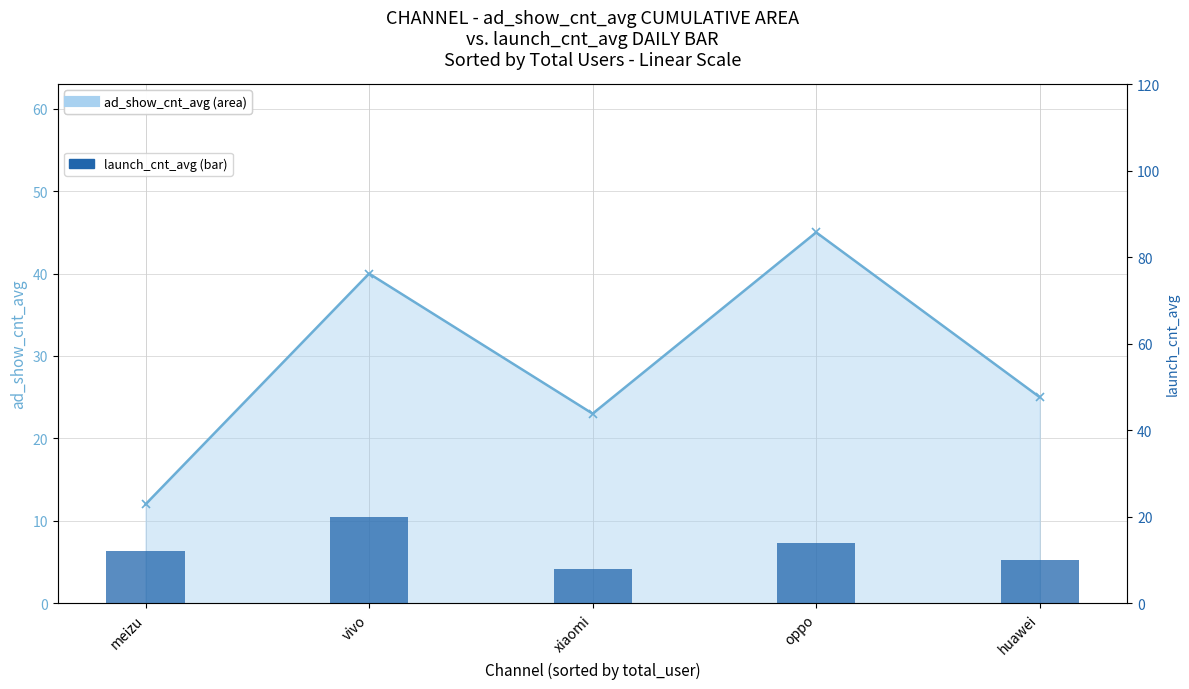

Does the chart contain any negative values?

No